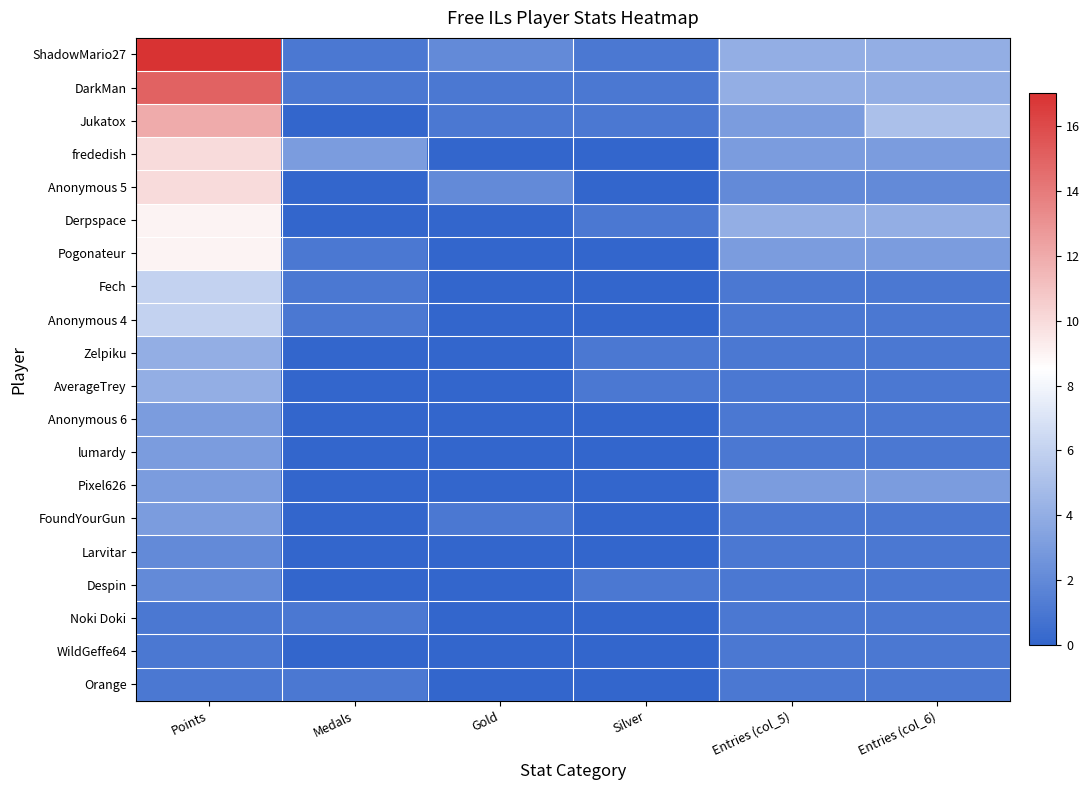

Which category has the highest value across all series?

Points